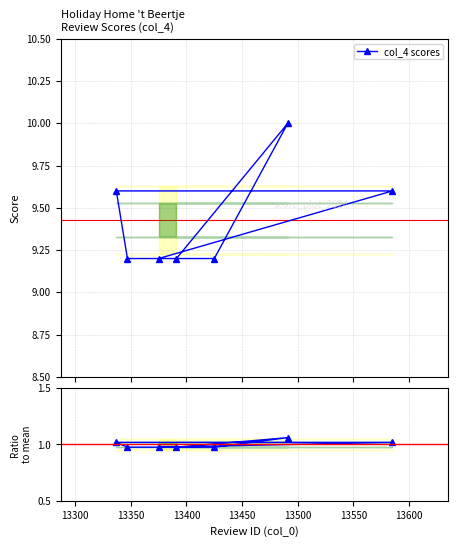

What is the difference between the second highest and minimum values?

0.4